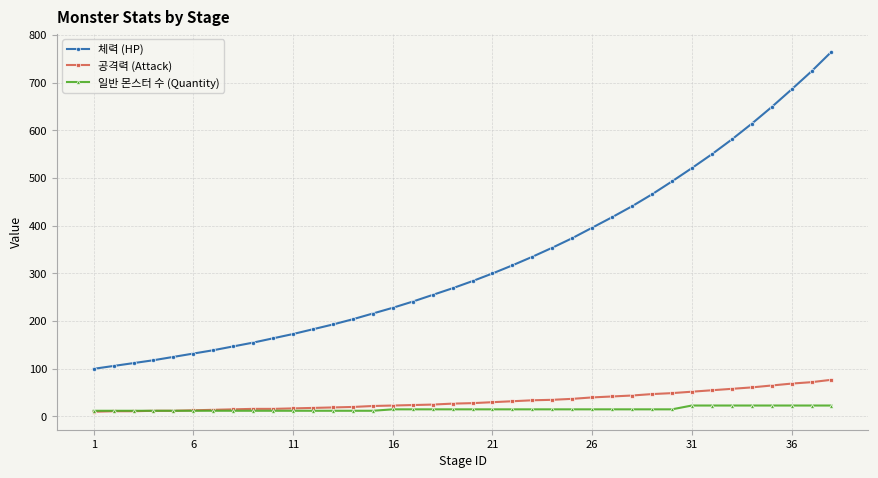

Which series has the largest total across all categories?

체력 (HP)